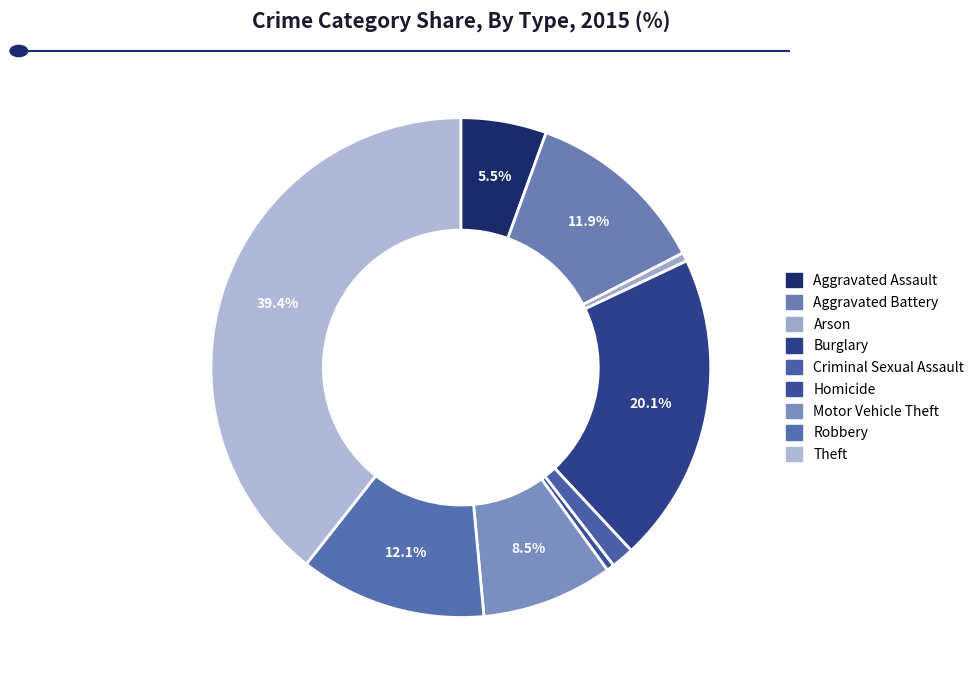

Is there a majority slice in this chart?

No